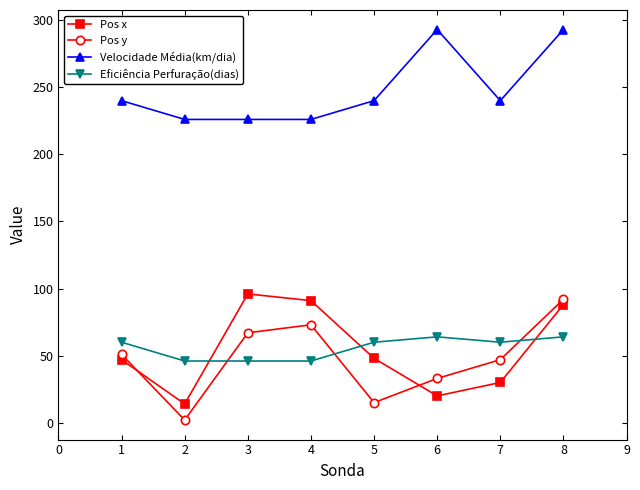

What are all the series names shown in the legend?

Pos x, Pos y, Velocidade Média(km/dia), Eficiência Perfuração(dias)